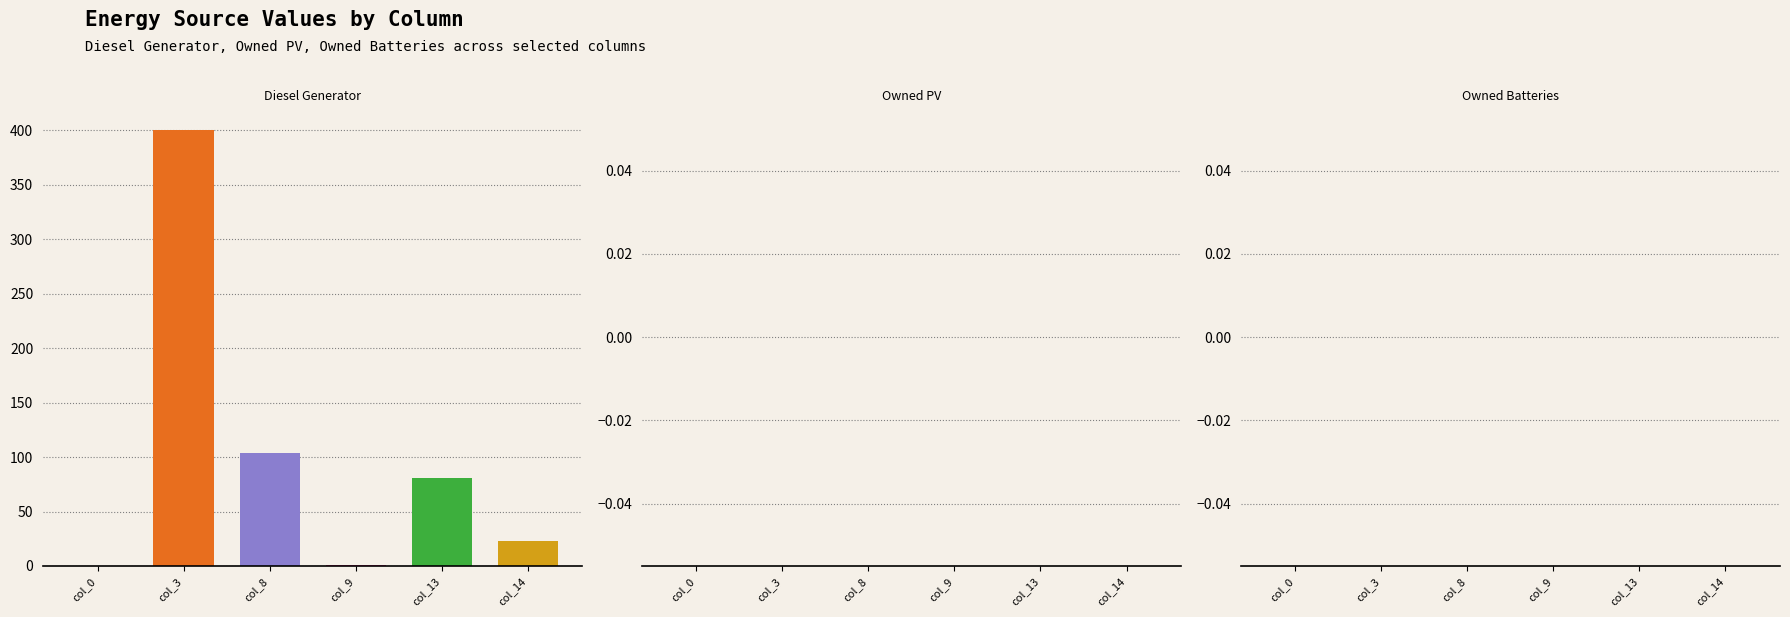

What is the total value across all series at col_9?

1